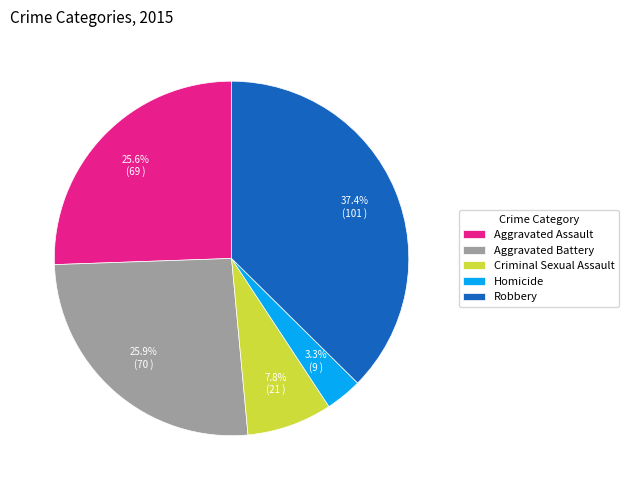

To the nearest percent, what is the combined percentage of Homicide and Aggravated Assault?

29%